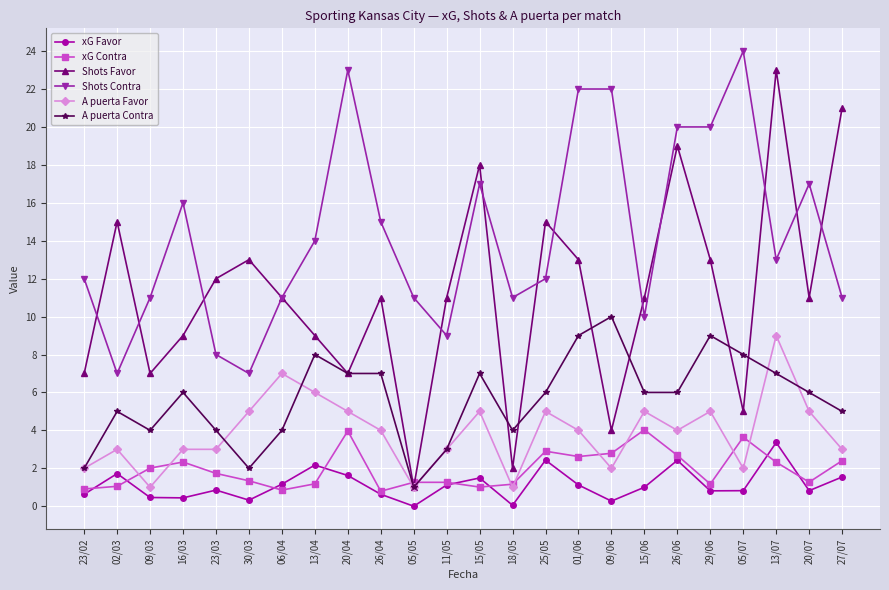

At which label does A puerta Favor reach its peak?

13/07